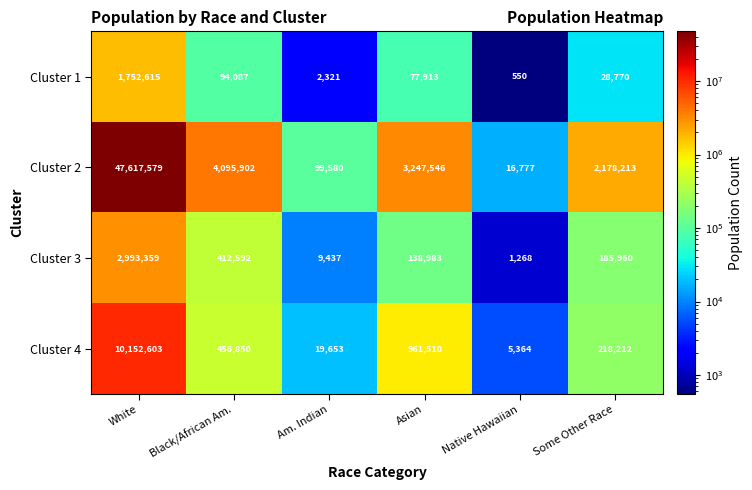

Reading left to right, list all the values displayed in this chart.

Cluster 1: 1752615	94087	2321	77913	550	28770
Cluster 2: 47617579	4095902	99580	3247546	16777	2178213
Cluster 3: 2993359	412592	9437	138983	1268	185960
Cluster 4: 10152603	456850	19653	961510	5364	218212